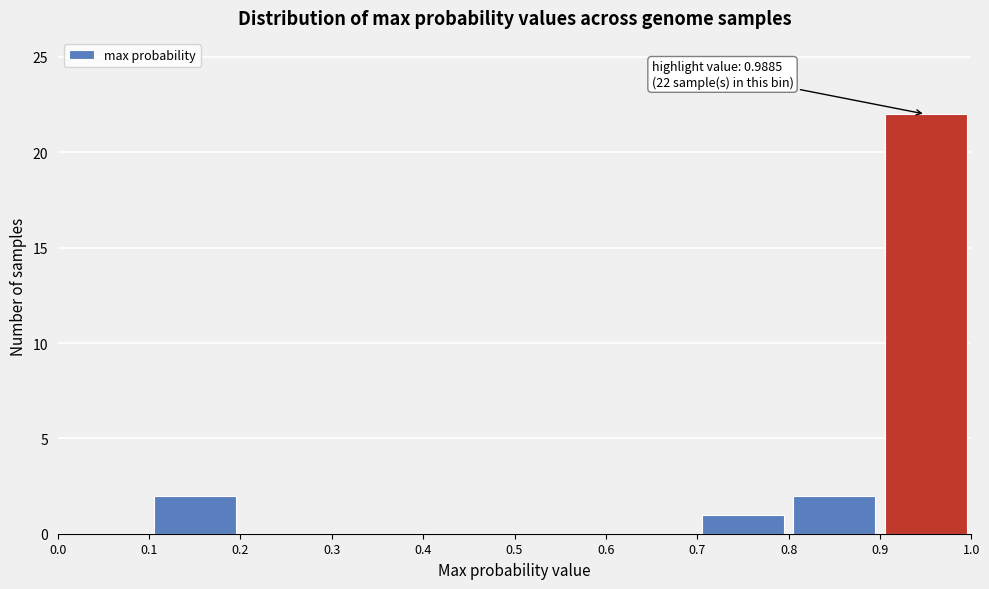

Over which range of the x-axis is the bar tallest?

0.9 to 1.0